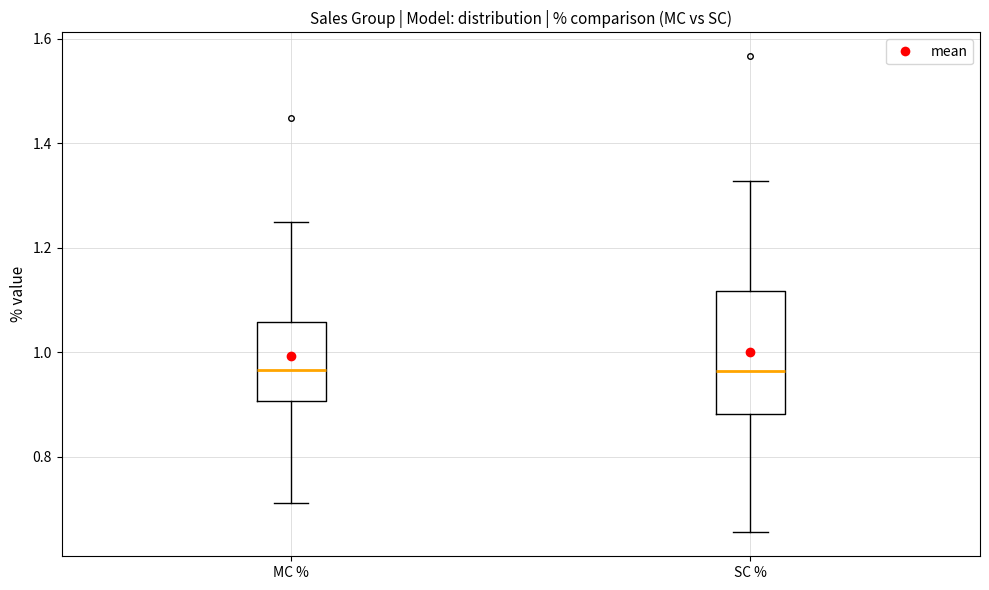

Where is the upper edge of the box for MC % on the y-axis? The values are not printed on the chart, so give them approximately, as read against the axis.

1.06